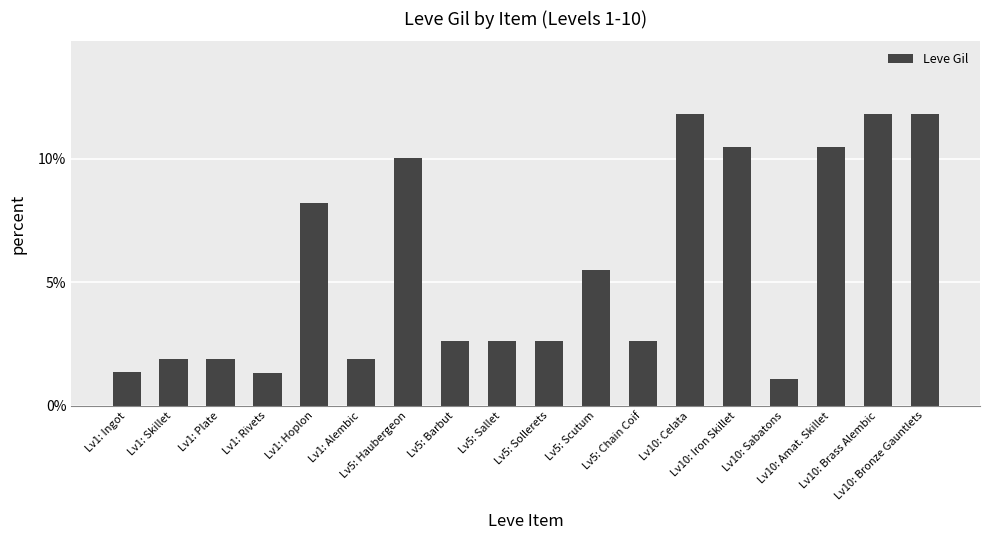

What is the sum of the values at Lv10: Brass Alembic and Lv10: Sabatons?

0.1